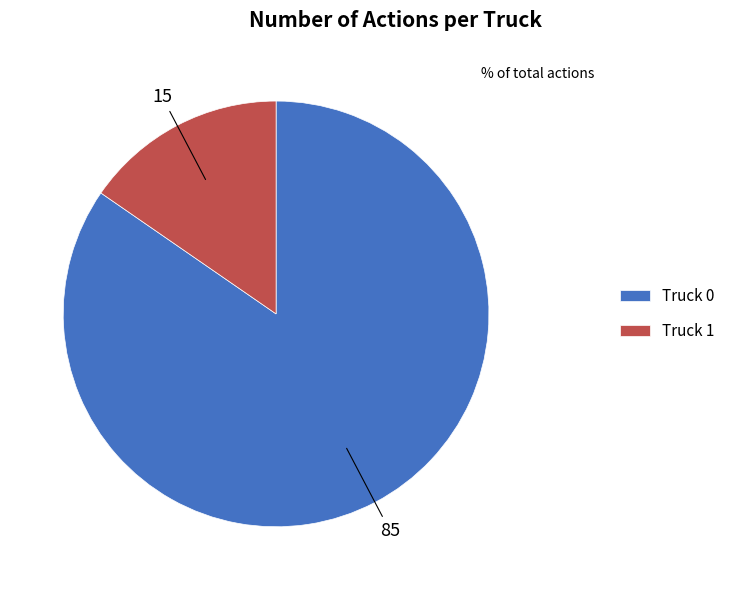

Rank the categories by value from lowest to highest.

Truck 1, Truck 0